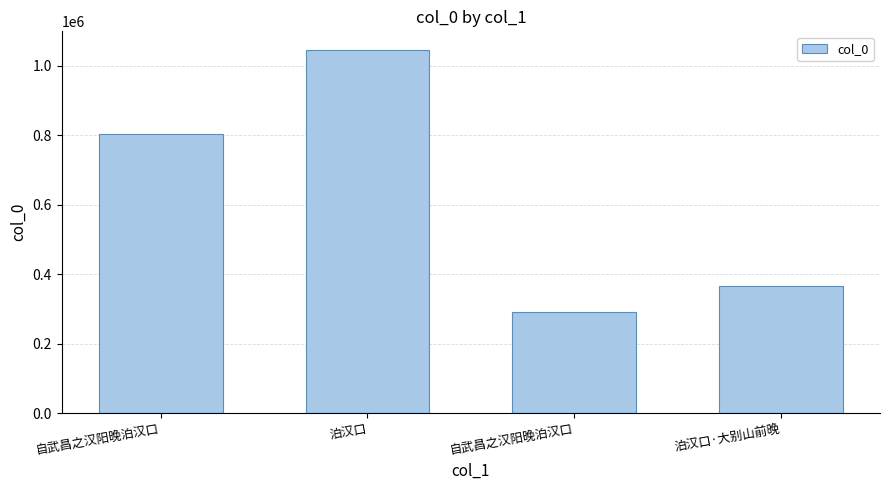

How many values are between 366839 and 1046732?

3